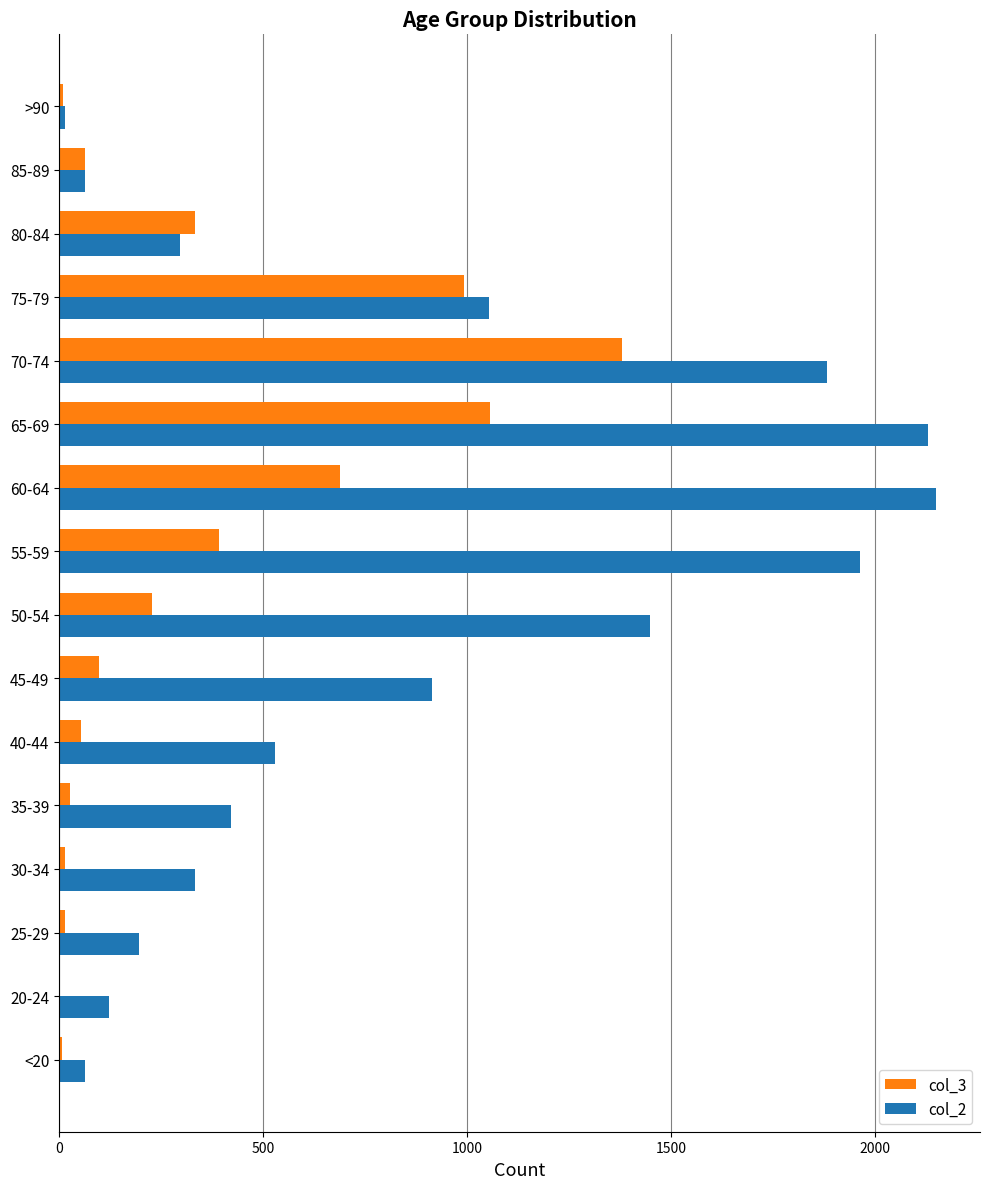

How many categories are shown in the chart?

16